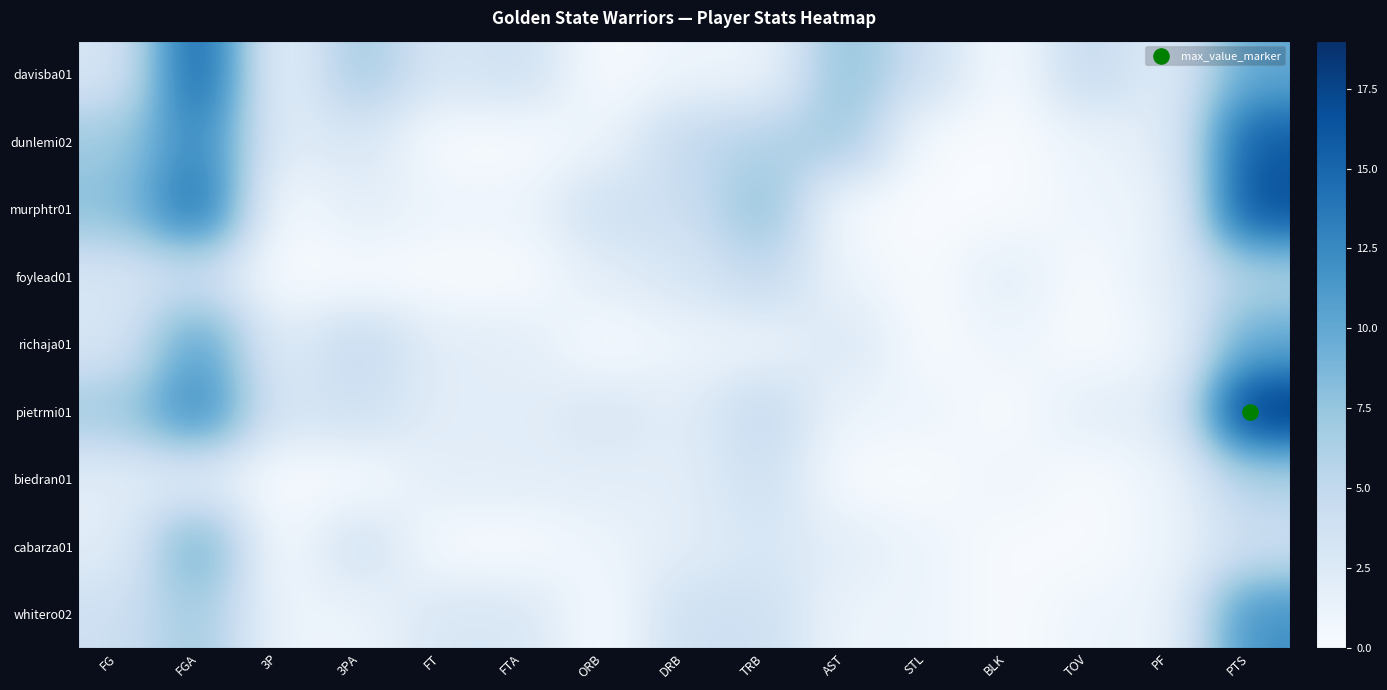

Reading right to left, what are all the values shown in this chart?

davisba01: PTS=10	PF=2	TOV=5	BLK=0	STL=4	AST=8	TRB=1	DRB=1	ORB=0	FTA=4	FT=3	3PA=7	3P=1	FGA=16	FG=3
dunlemi02: PTS=16	PF=2	TOV=1	BLK=0	STL=0	AST=7	TRB=6	DRB=5	ORB=1	FTA=0	FT=0	3PA=3	3P=2	FGA=13	FG=7
murphtr01: PTS=17	PF=1	TOV=1	BLK=0	STL=0	AST=0	TRB=8	DRB=4	ORB=4	FTA=1	FT=1	3PA=2	3P=0	FGA=15	FG=8
foylead01: PTS=6	PF=2	TOV=0	BLK=2	STL=0	AST=1	TRB=5	DRB=3	ORB=2	FTA=0	FT=0	3PA=0	3P=0	FGA=4	FG=3
richaja01: PTS=10	PF=1	TOV=0	BLK=1	STL=0	AST=3	TRB=1	DRB=1	ORB=0	FTA=2	FT=2	3PA=5	3P=2	FGA=11	FG=3
pietrmi01: PTS=19	PF=2	TOV=2	BLK=0	STL=1	AST=1	TRB=5	DRB=2	ORB=3	FTA=2	FT=2	3PA=4	3P=3	FGA=13	FG=7
biedran01: PTS=6	PF=1	TOV=0	BLK=1	STL=0	AST=0	TRB=4	DRB=2	ORB=2	FTA=2	FT=2	3PA=0	3P=0	FGA=2	FG=2
cabarza01: PTS=4	PF=1	TOV=0	BLK=0	STL=1	AST=2	TRB=3	DRB=2	ORB=1	FTA=0	FT=0	3PA=4	3P=0	FGA=10	FG=2
whitero02: PTS=12	PF=1	TOV=1	BLK=0	STL=1	AST=1	TRB=4	DRB=4	ORB=0	FTA=3	FT=3	3PA=1	3P=1	FGA=7	FG=4